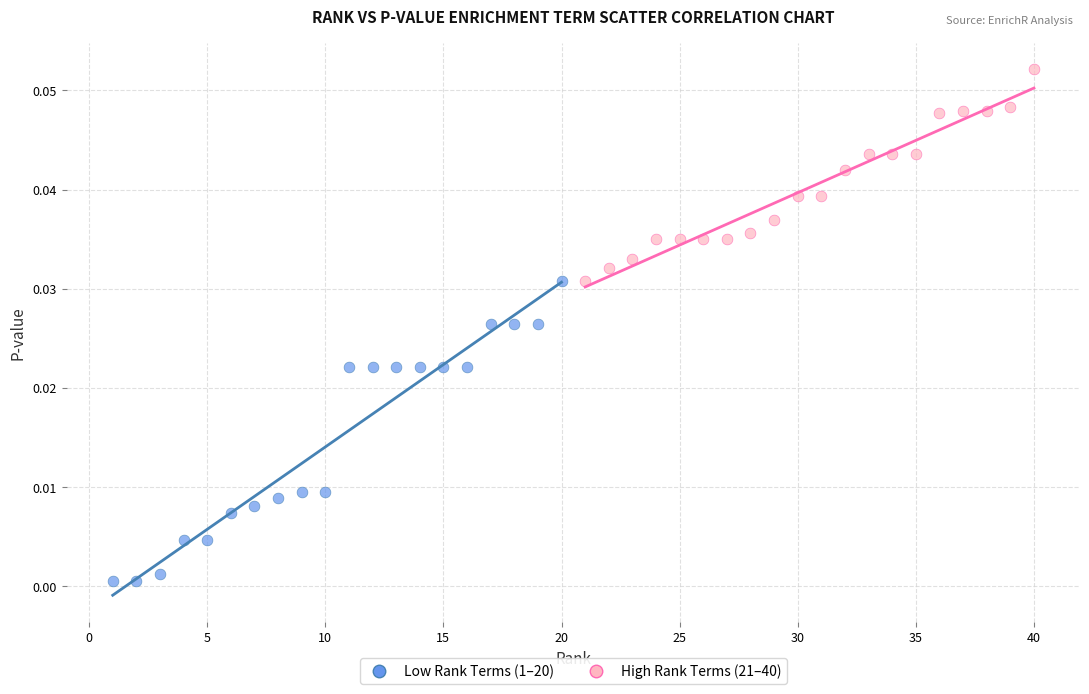

Which series reaches the minimum Y coordinate?

Low Rank Terms (1–20)